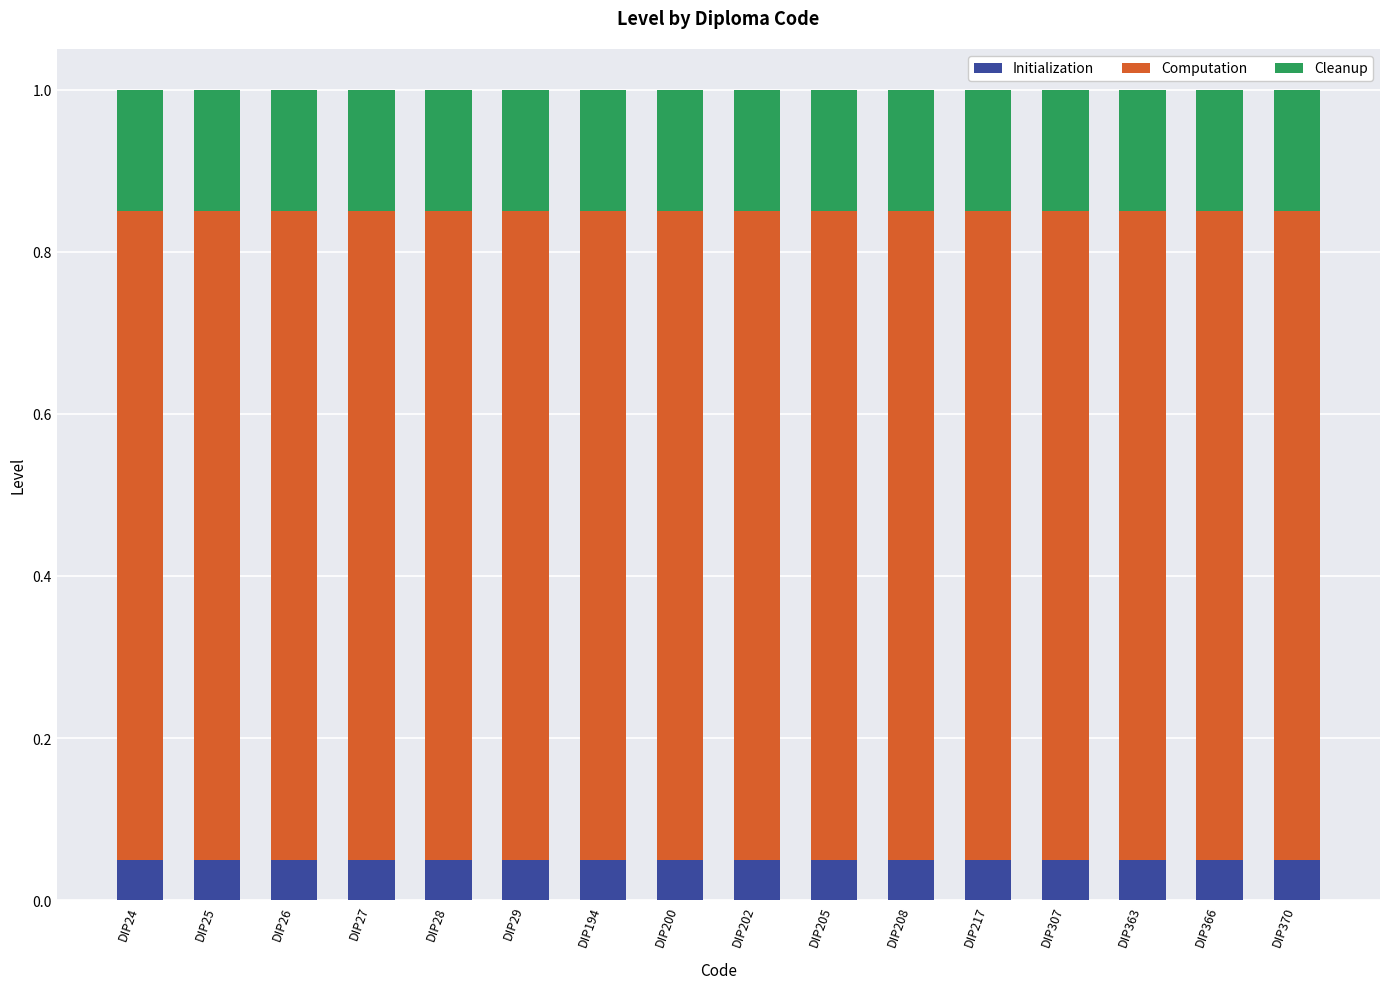

What is the total value across all series at DIP202?

1.0